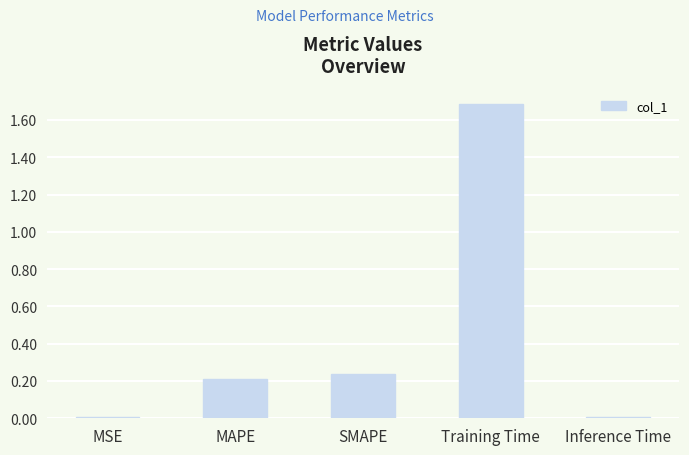

The value at MAPE is 0.2. True or false?

True